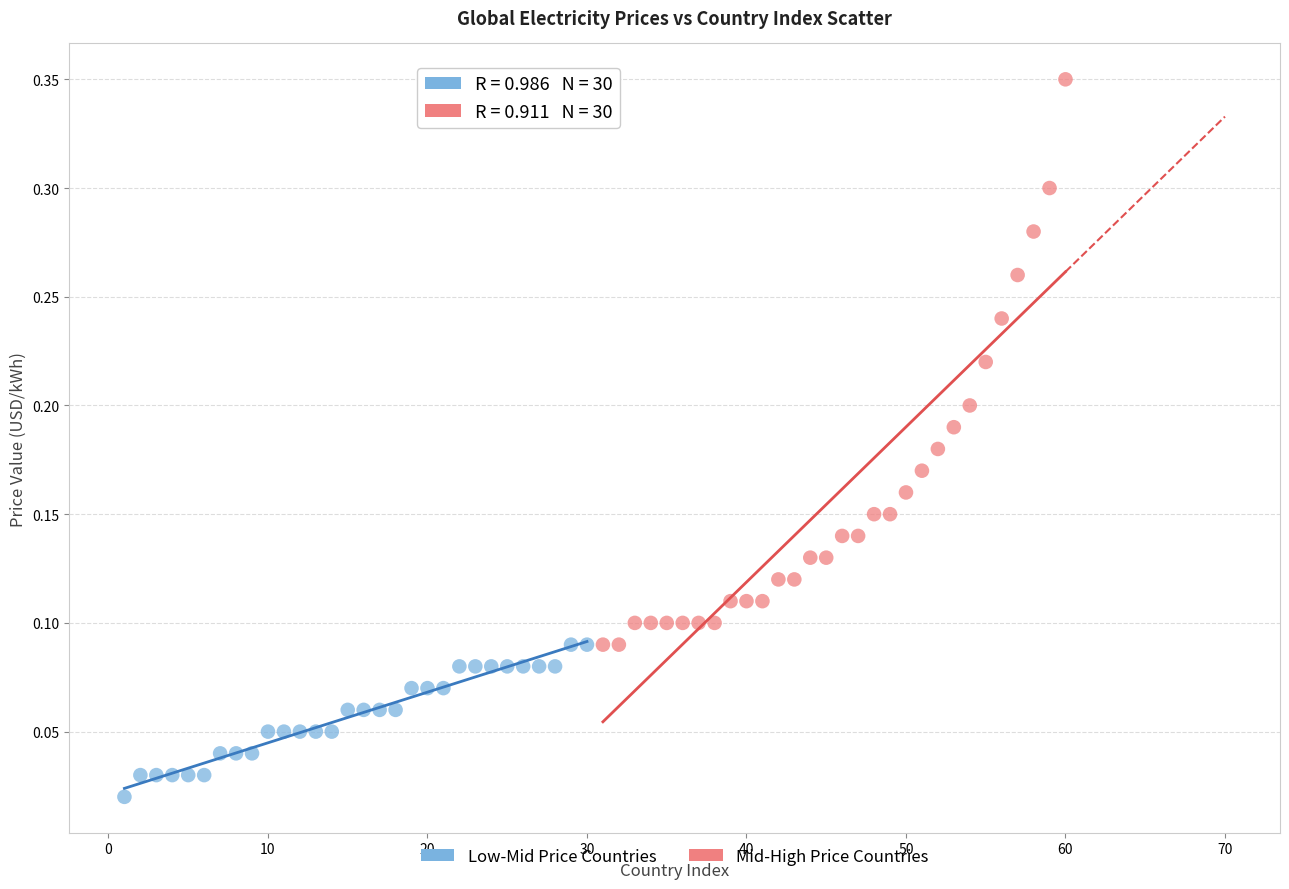

Which series reaches the minimum Y coordinate?

Low-Mid Price Countries